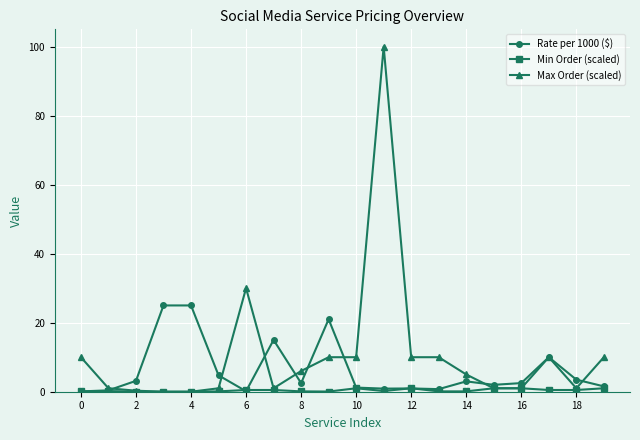

Does the chart display data point markers on the line(s)?

Yes